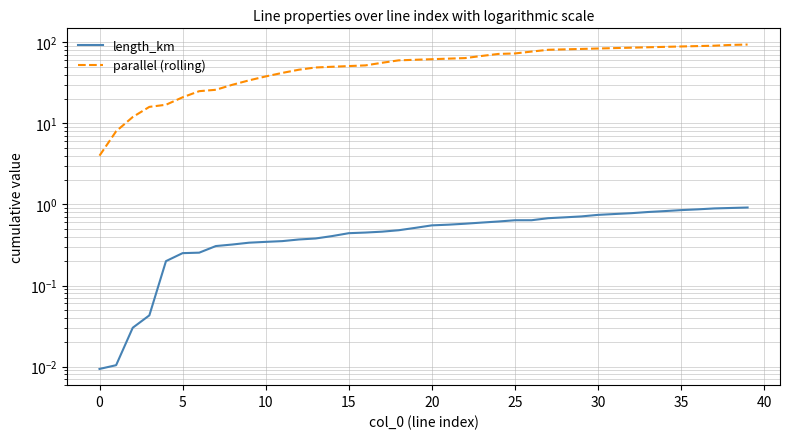

True or false: length_km has a value of 1.0 at 26.

False